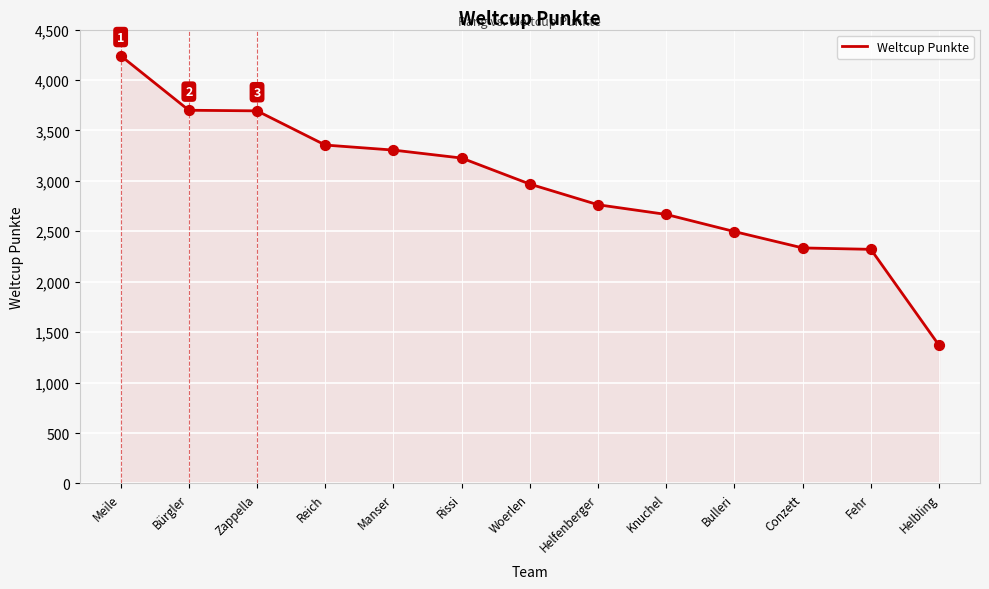

Approximately how many times larger is the value at Helbling compared to Manser?

0.4